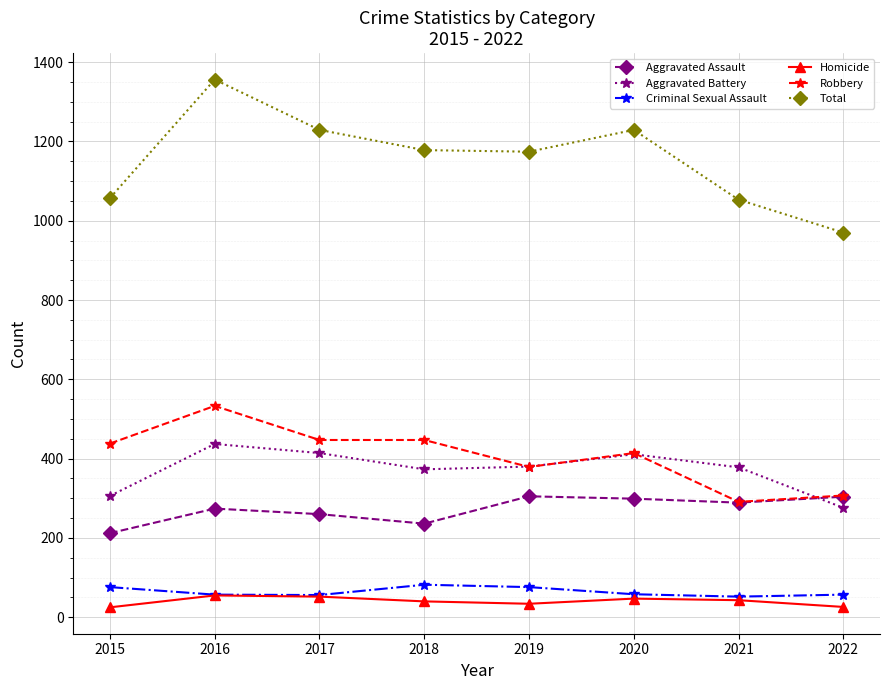

True or false: Total and Robbery cross at least once.

False